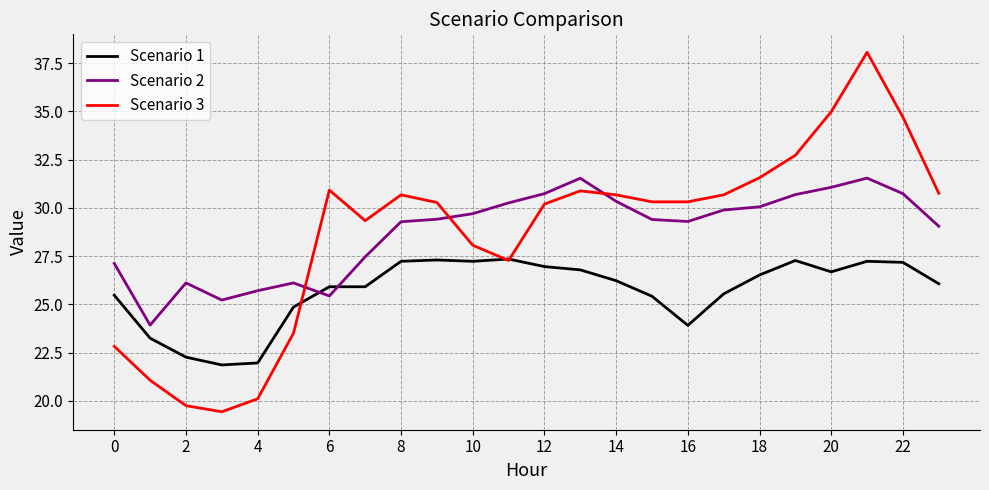

Which series has the widest spread of values?

Scenario 3